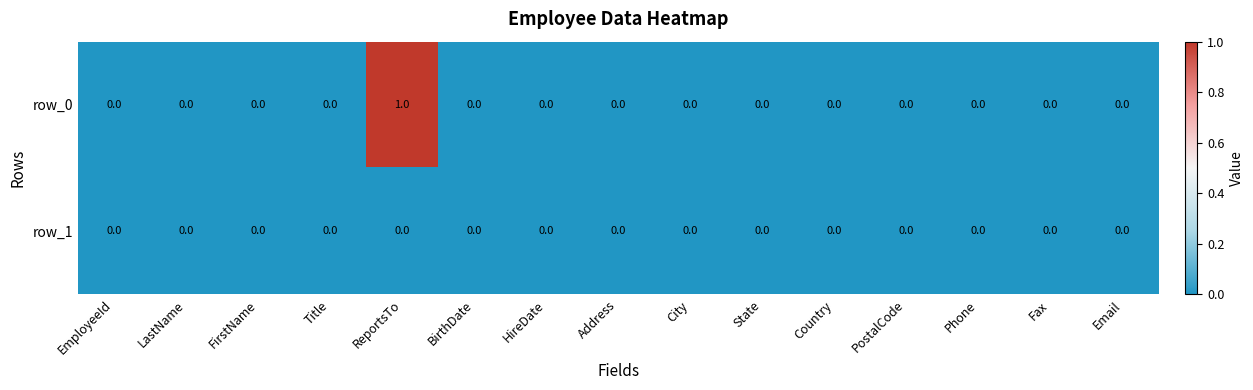

Which series has the largest range (max minus min)?

row_0